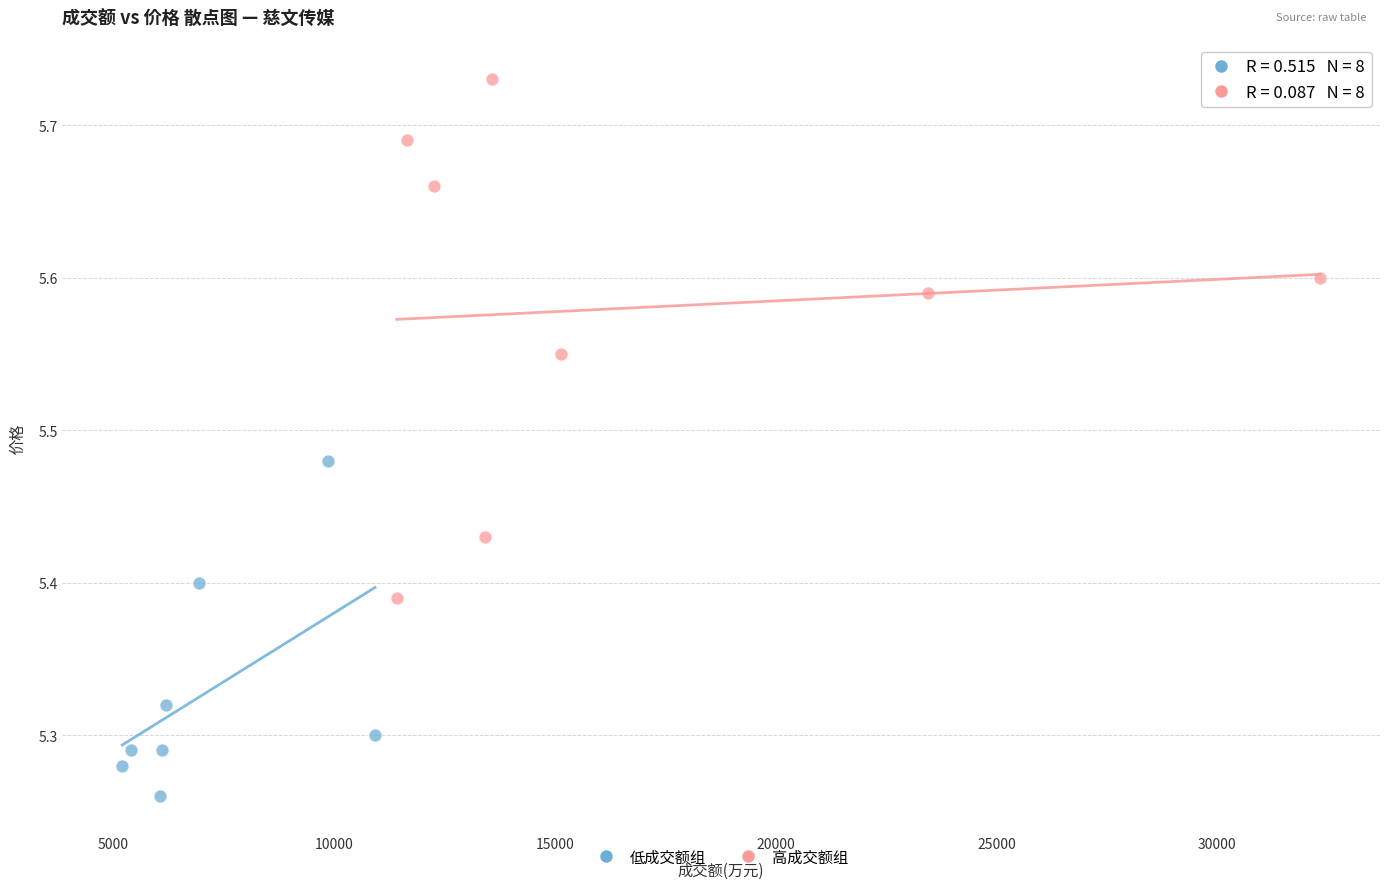

Which series has the largest Y range (max minus min)?

高成交额组